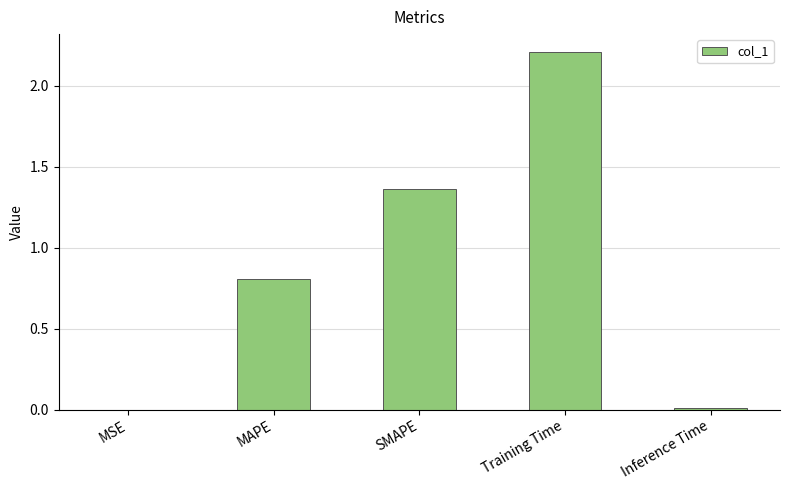

What is the sum of the values at MAPE and SMAPE?

2.2